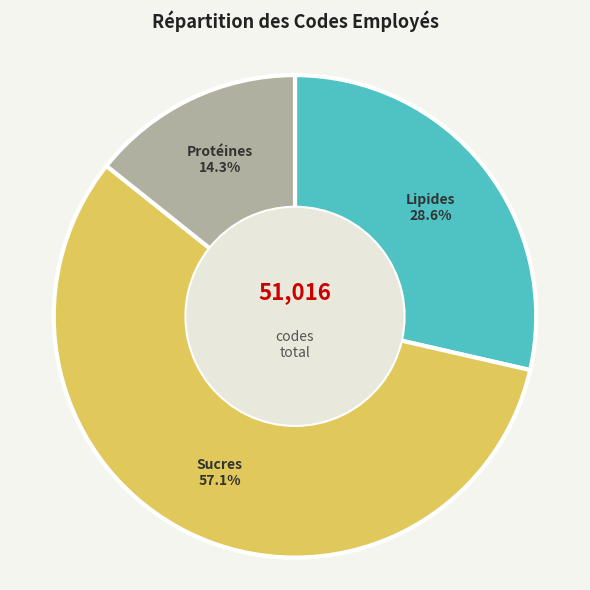

To the nearest percent, what is the average slice percentage?

33%